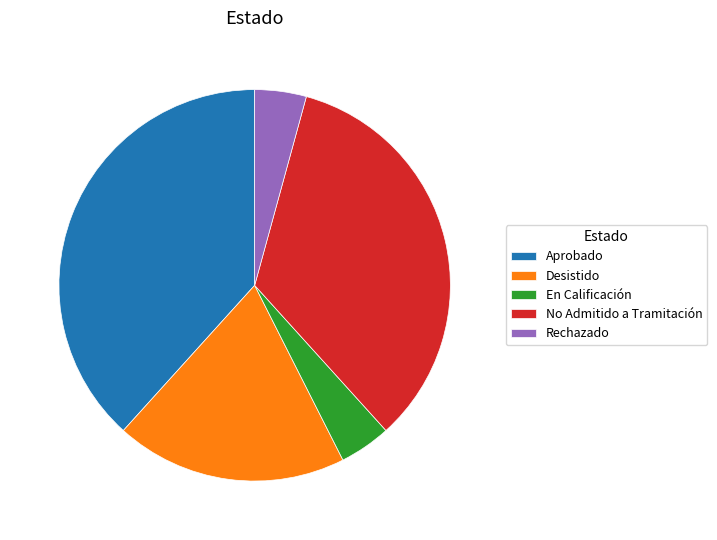

Which slice is the largest?

Aprobado